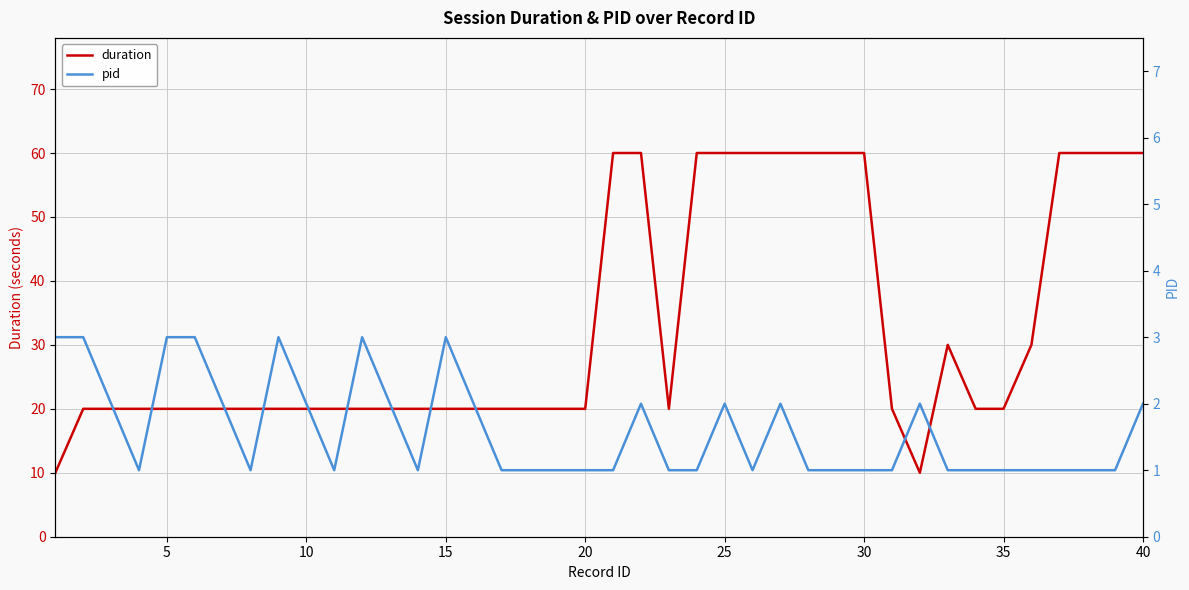

True or false: pid and duration intersect in this chart.

False